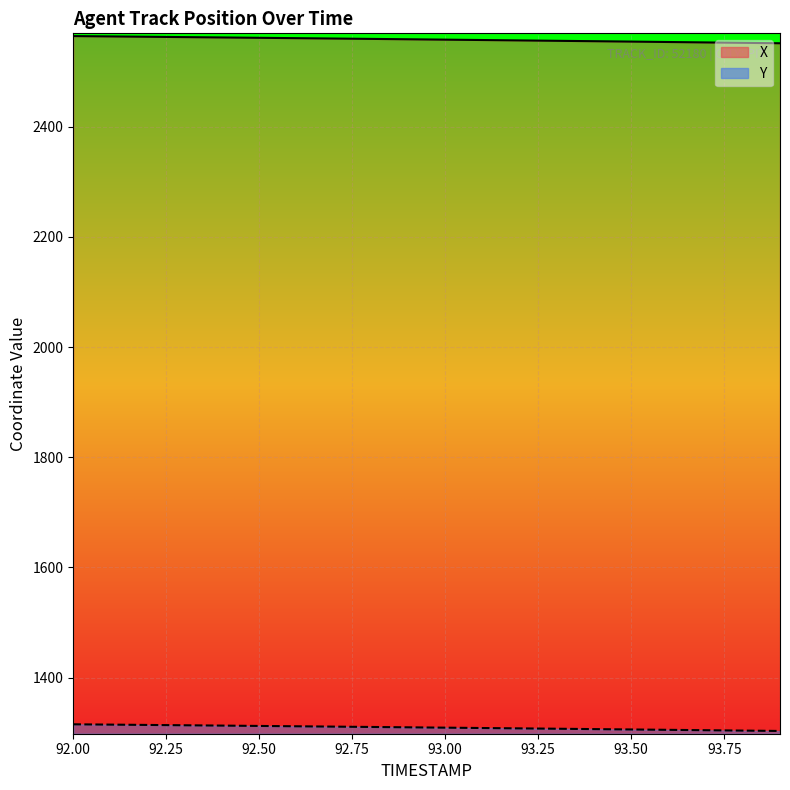

True or false: X and Y cross at least once.

False